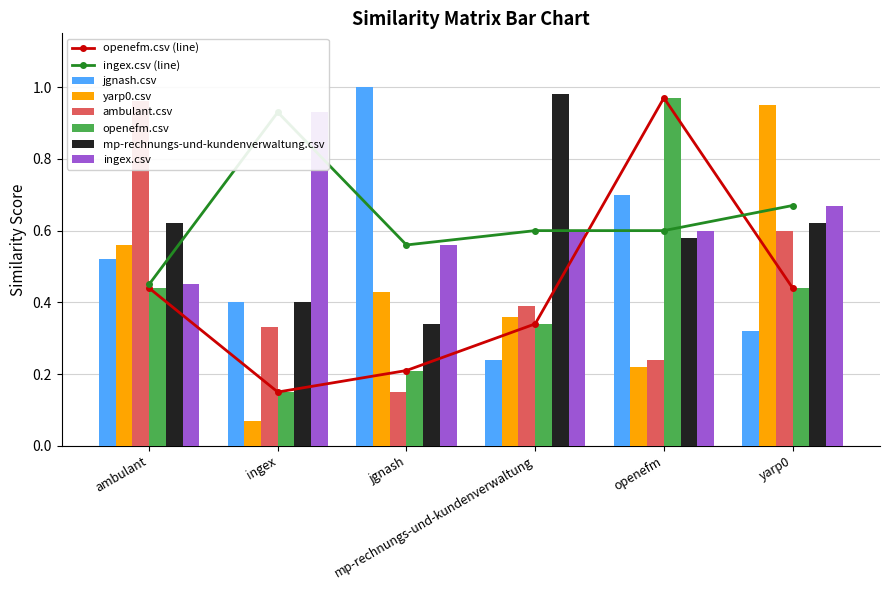

Which category has the lowest value in the jgnash.csv series?

mp-rechnungs-und-kundenverwaltung